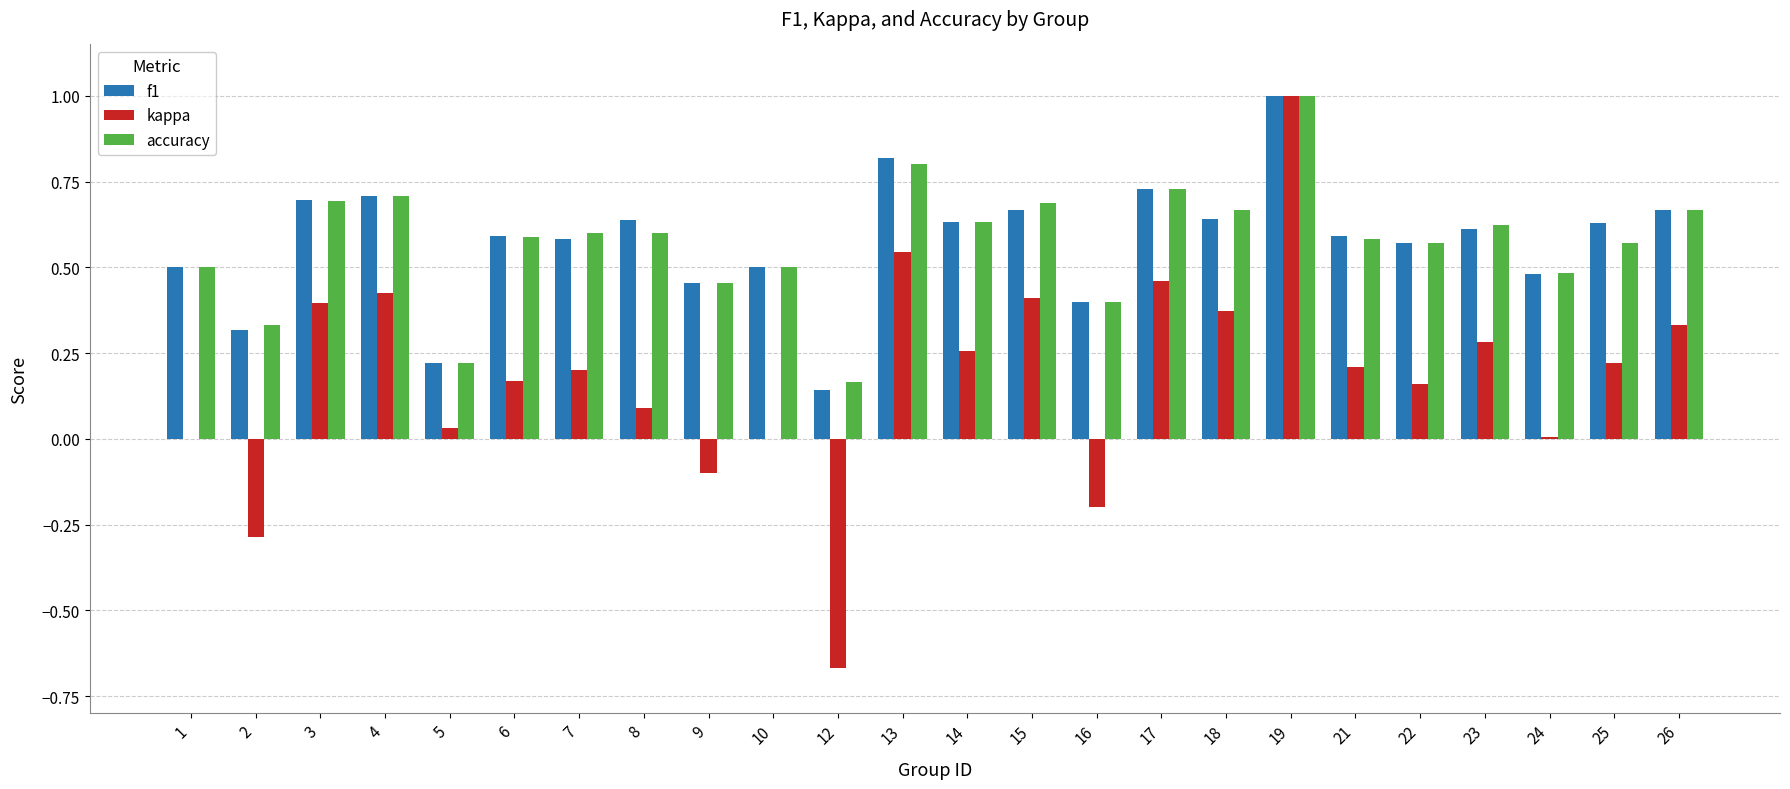

Which series changed the most between 8 and 12?

kappa